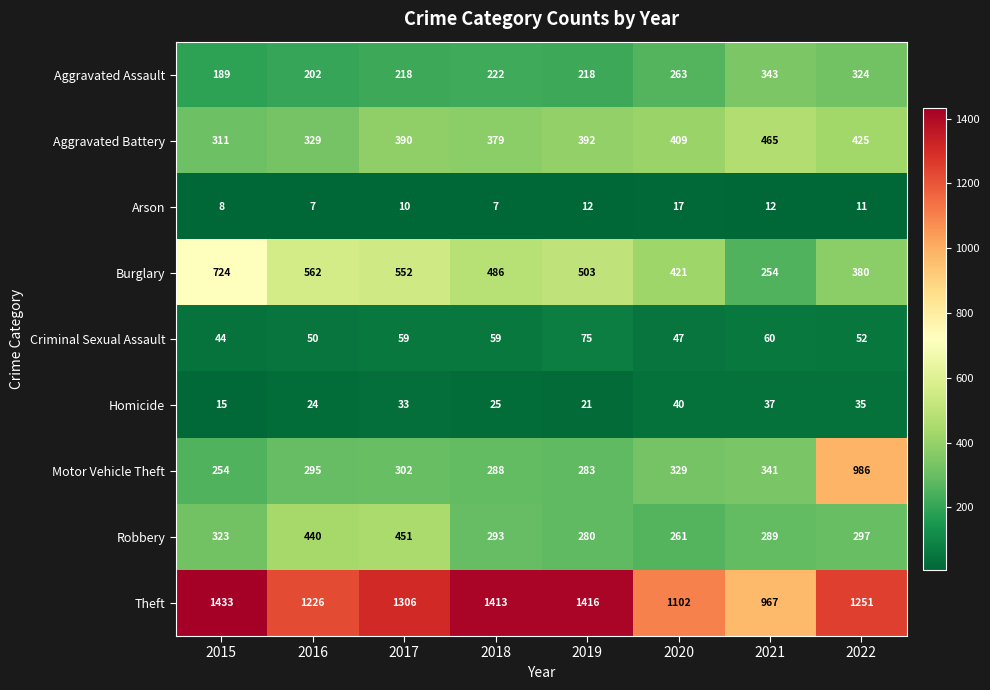

How many data points in Criminal Sexual Assault are less than 59?

4